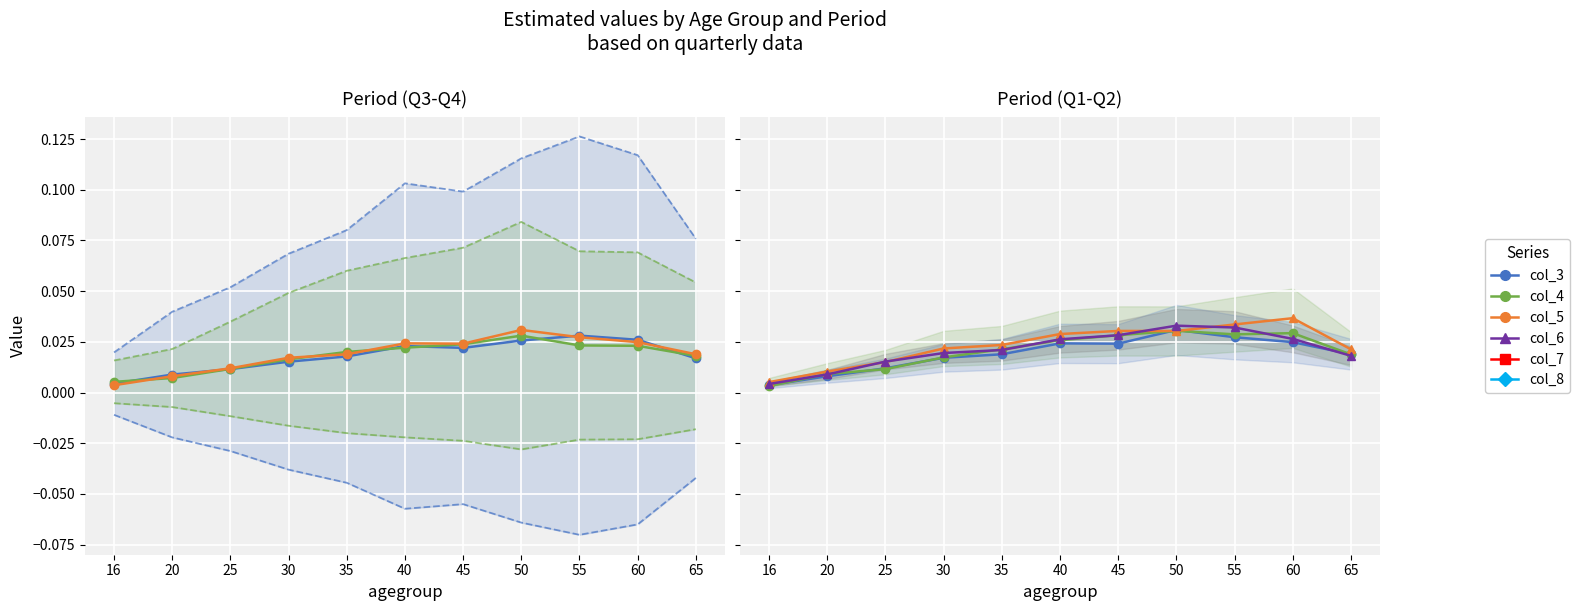

The value of col_8 at 16 is 0.0. True or false?

False